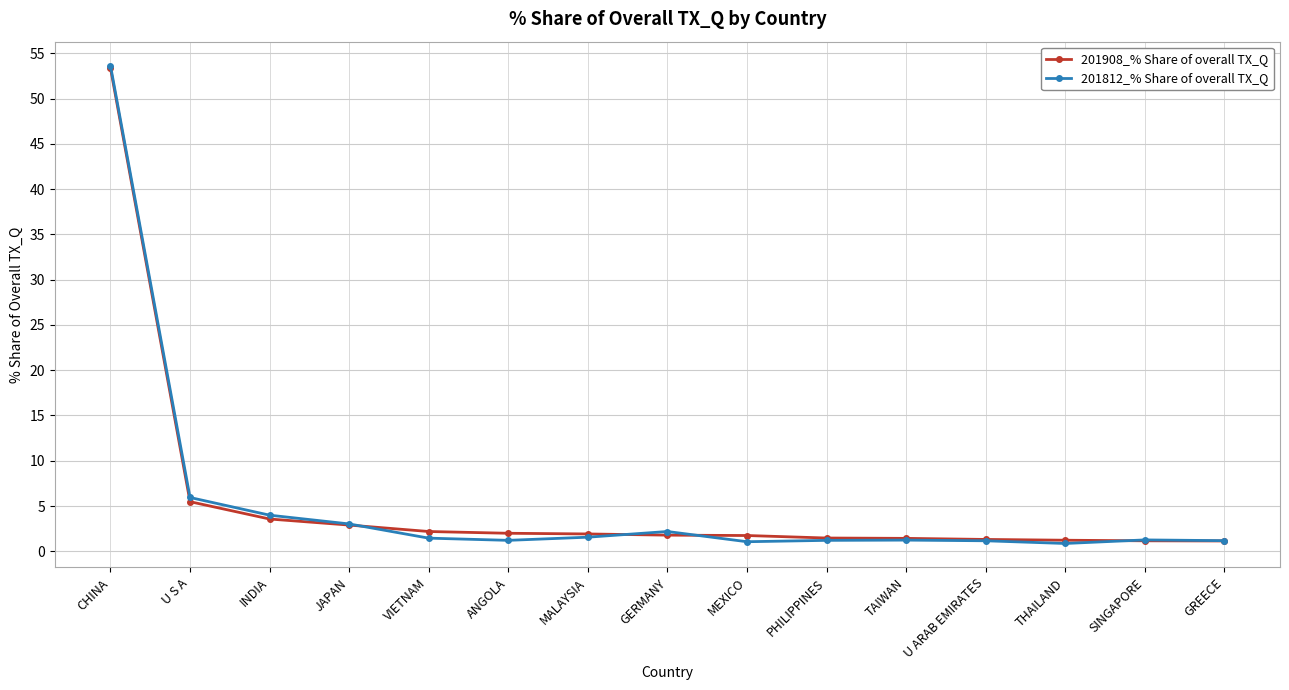

Between which two adjacent categories do 201812_% Share of overall TX_Q and 201908_% Share of overall TX_Q first intersect?

JAPAN and VIETNAM